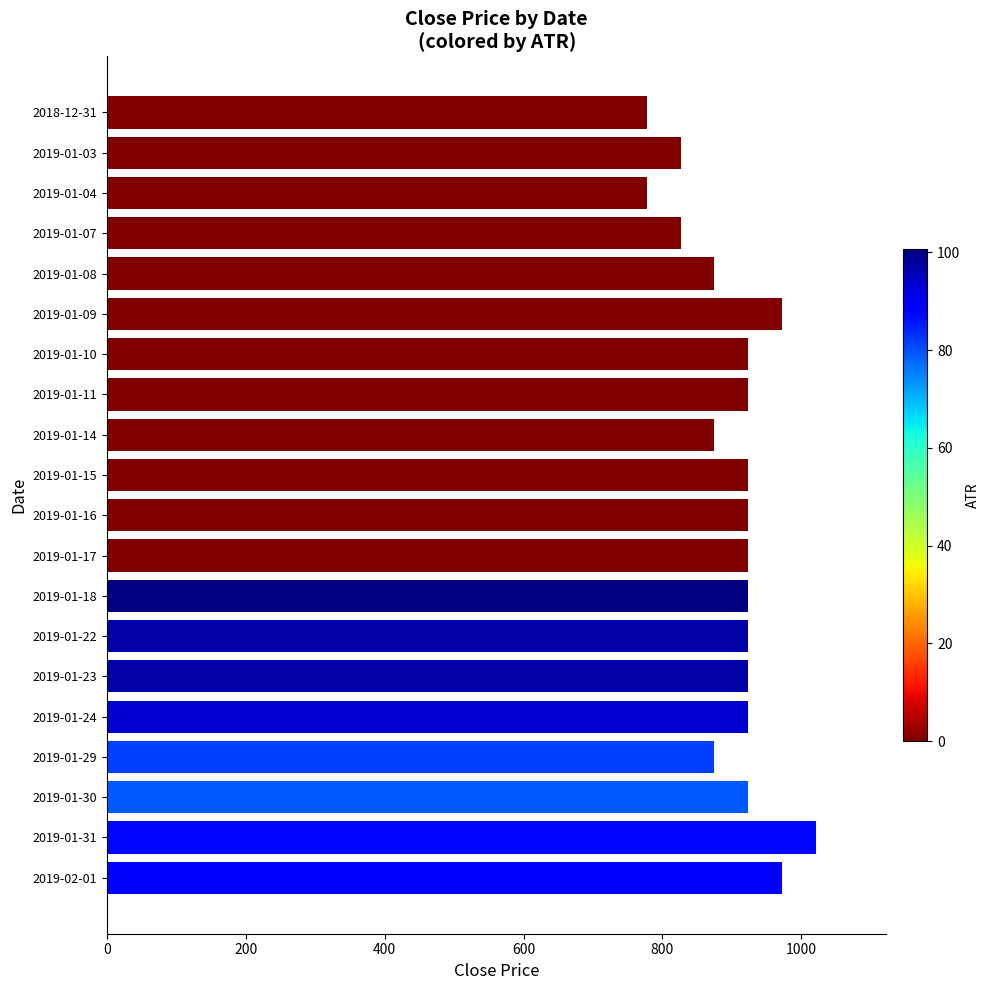

What is the difference between the second highest and second lowest values?

194.4